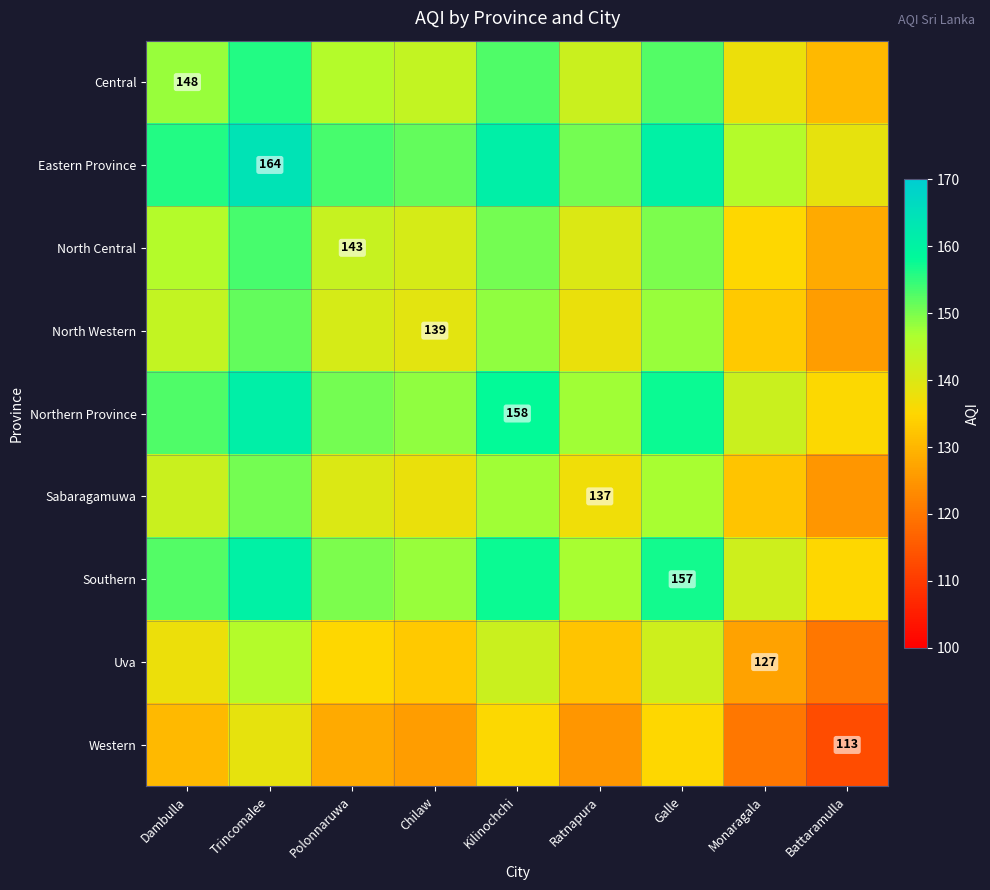

Between Monaragala and Dambulla, which is larger?

Dambulla